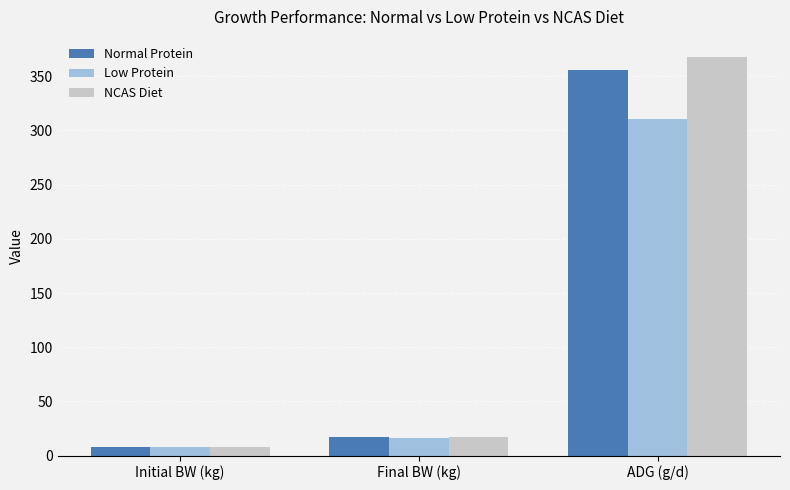

Where does the Normal Protein series first go above 17?

Final BW (kg)